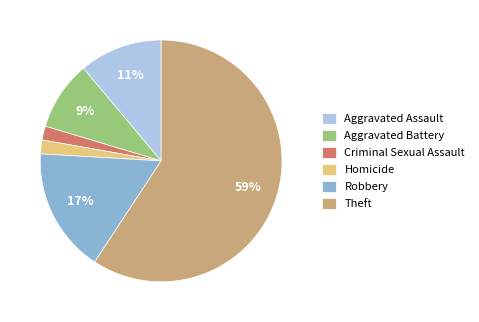

Is there any slice that represents more than half of the pie?

Yes